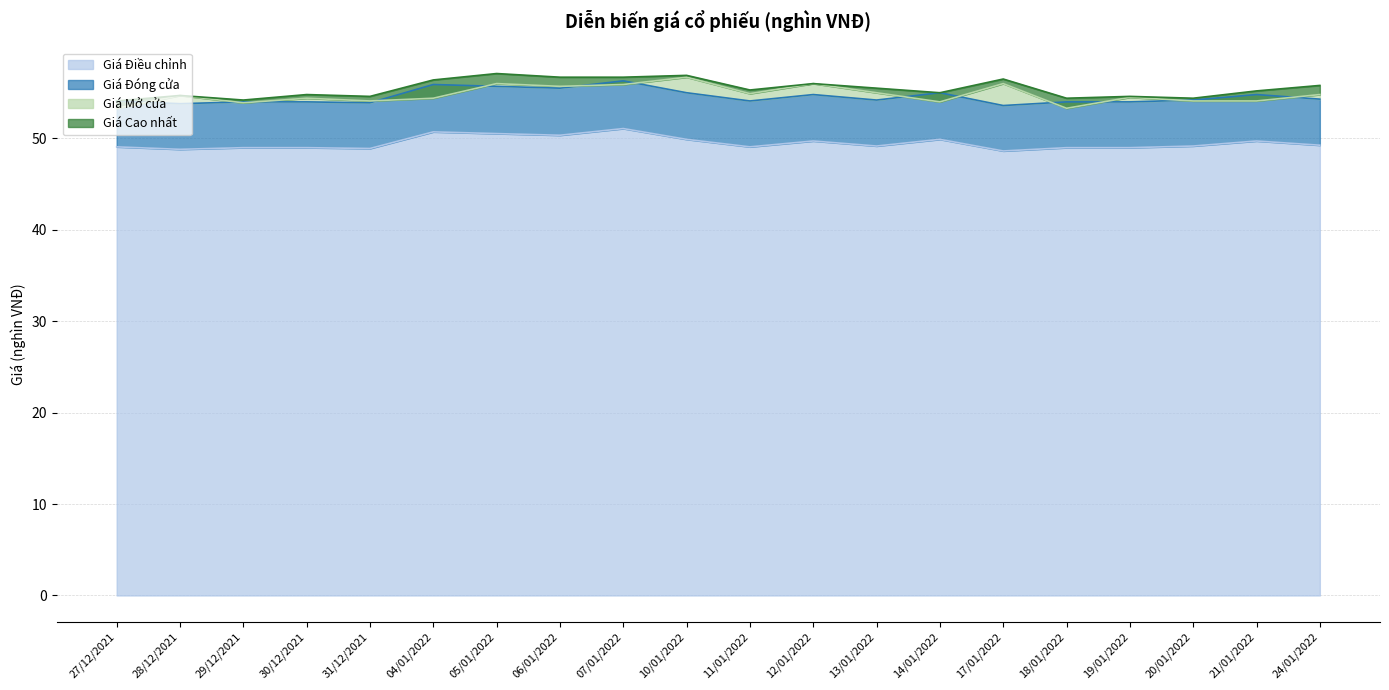

In Giá Điều chỉnh, how many points are higher than both neighbors (excluding endpoints)?

5